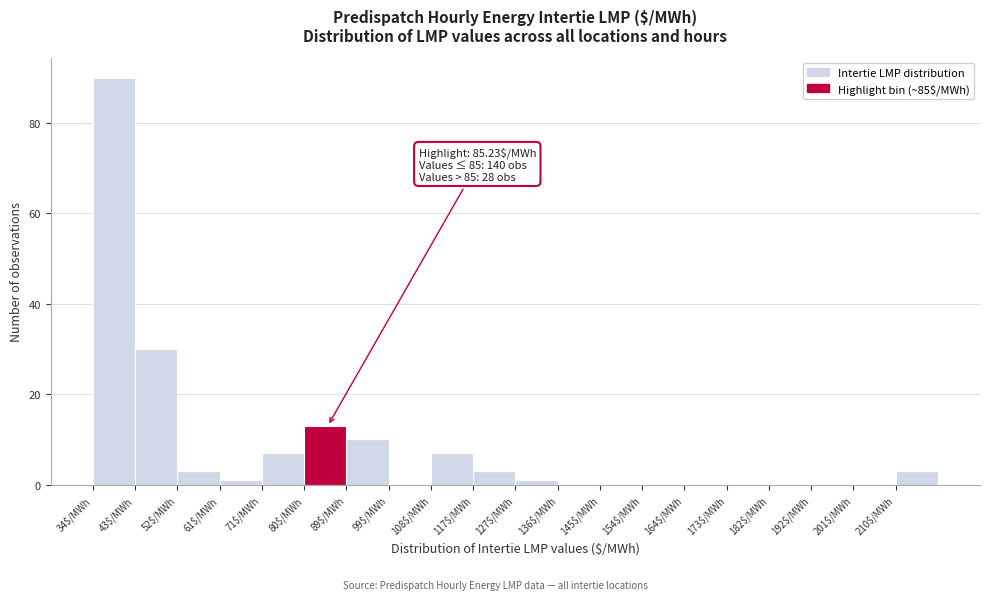

Over which range of the x-axis is the bar tallest?

34 to 43